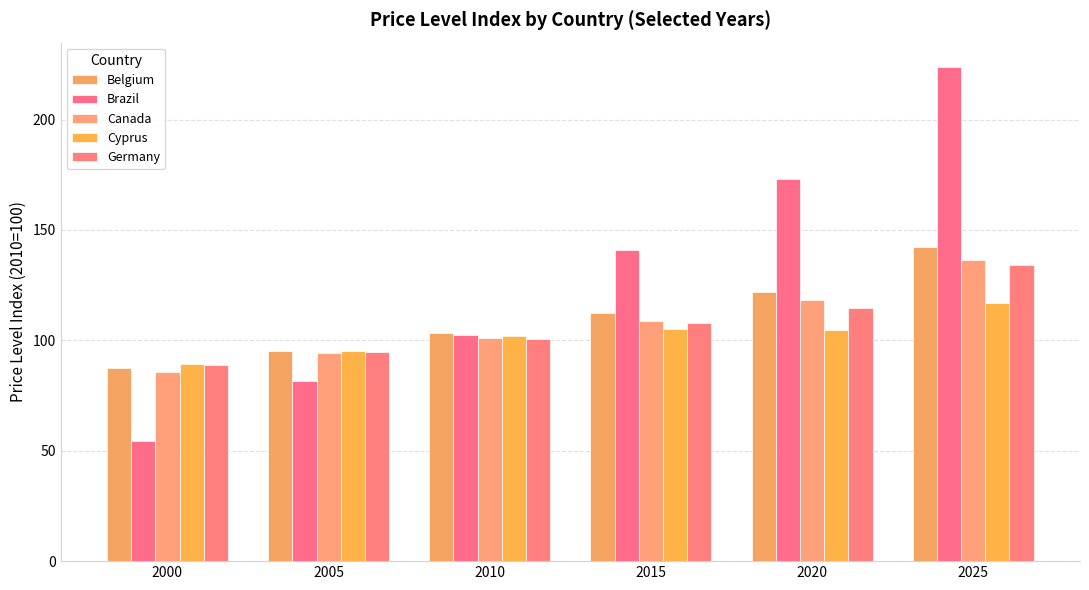

What is the total value across all series at 2010?

509.4